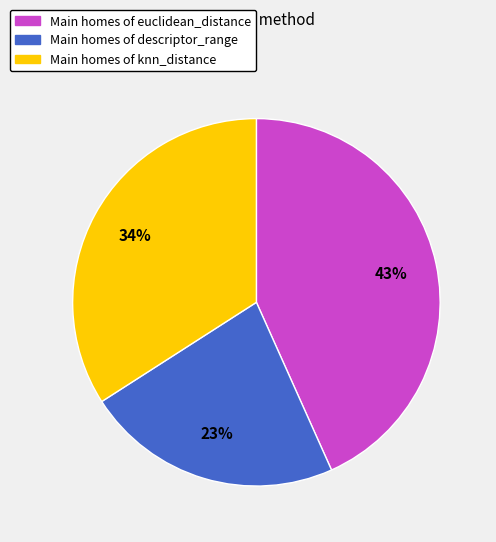

Is there any slice that represents more than half of the pie?

No